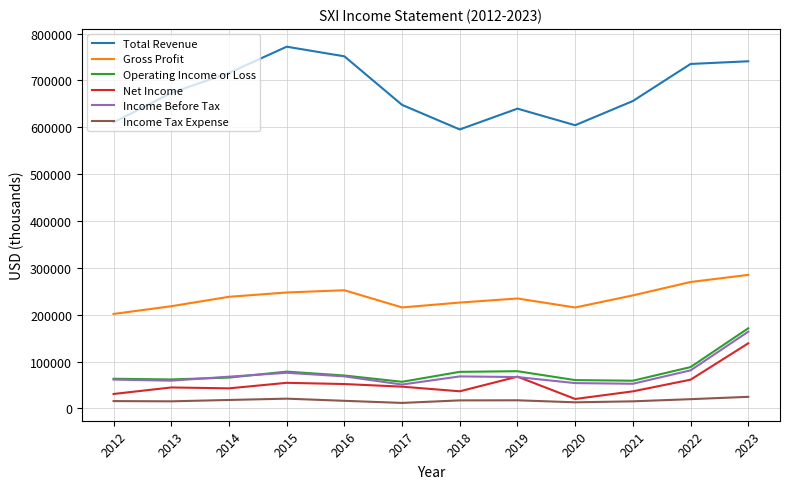

What is the difference between the highest and lowest values at 2023?

716200